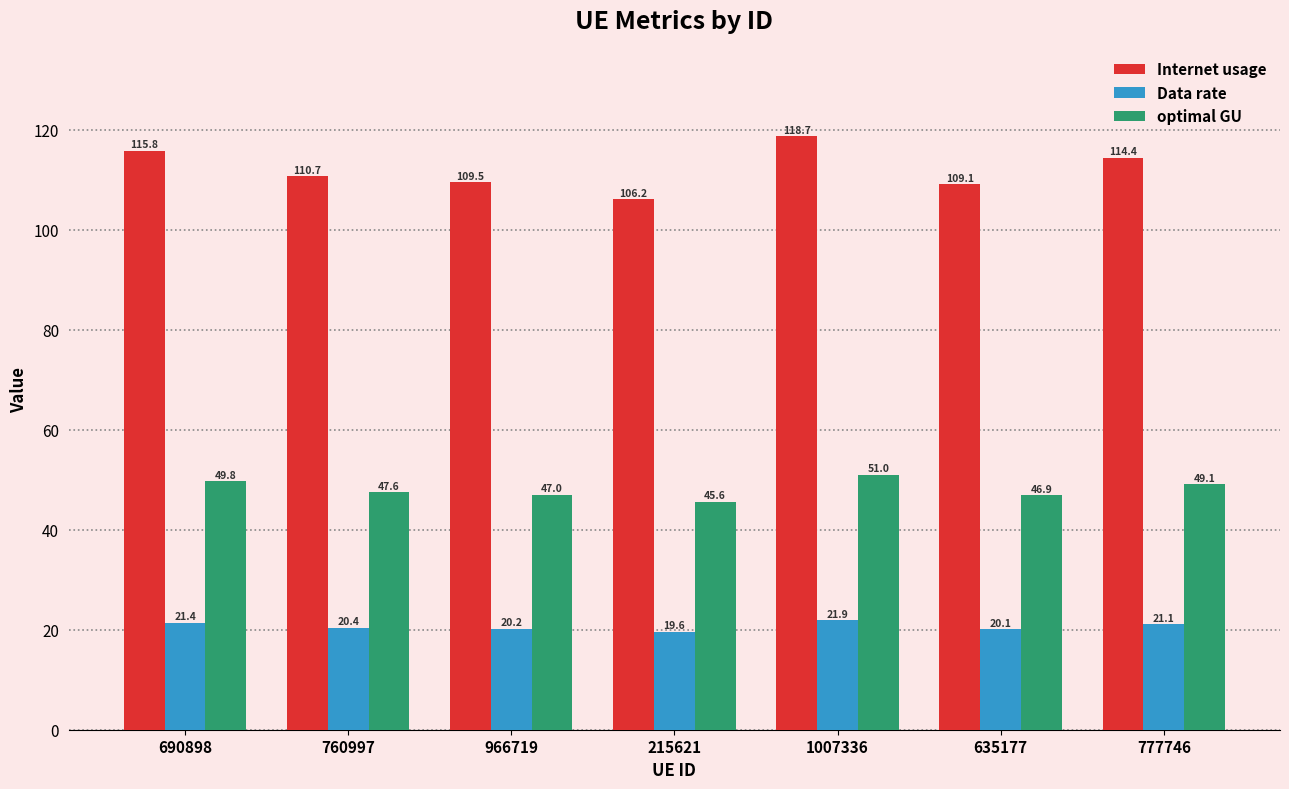

Reading left to right, what are all the values shown in this chart?

Internet usage: 690898=115.8	760997=110.7	966719=109.5	215621=106.2	1007336=118.7	635177=109.1	777746=114.4
Data rate: 690898=21.4	760997=20.4	966719=20.2	215621=19.6	1007336=21.9	635177=20.1	777746=21.1
optimal GU: 690898=49.8	760997=47.6	966719=47.0	215621=45.6	1007336=51.0	635177=46.9	777746=49.1